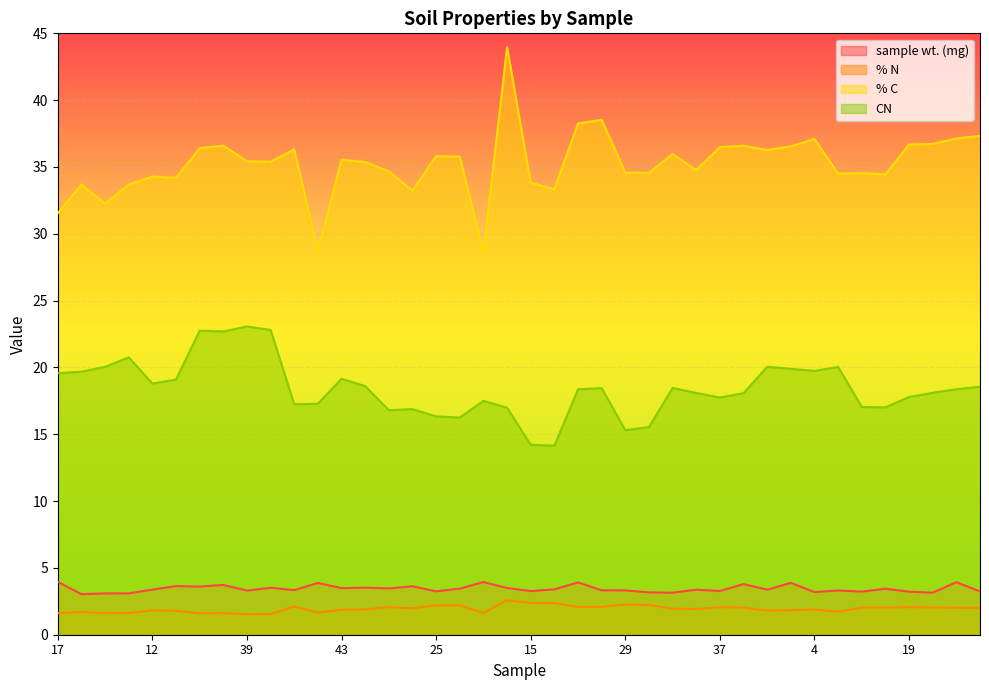

True or false: CN has a value of 12.4 at 27.

False